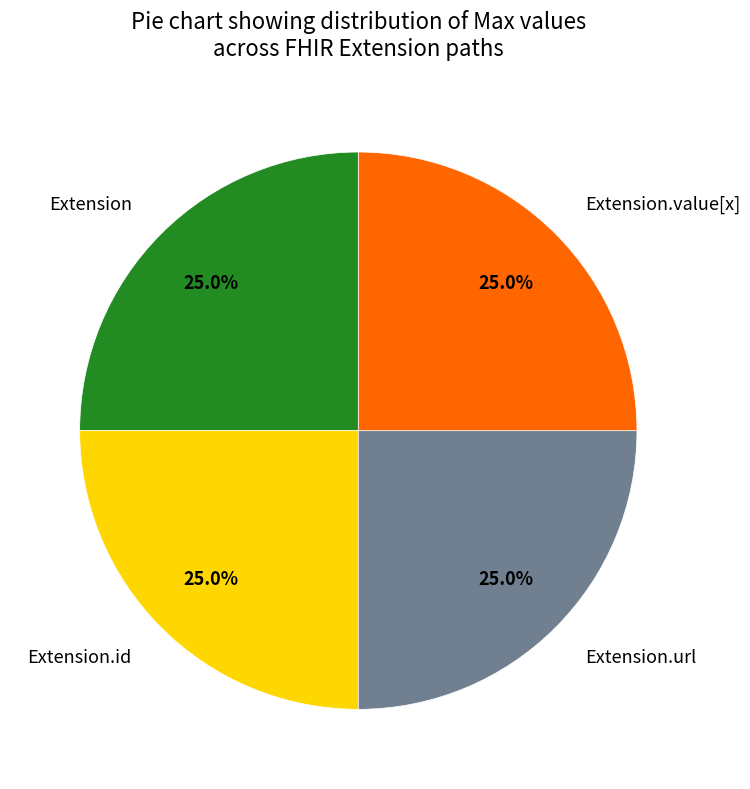

To the nearest percent, what is the difference between the largest and smallest slice percentages?

0%